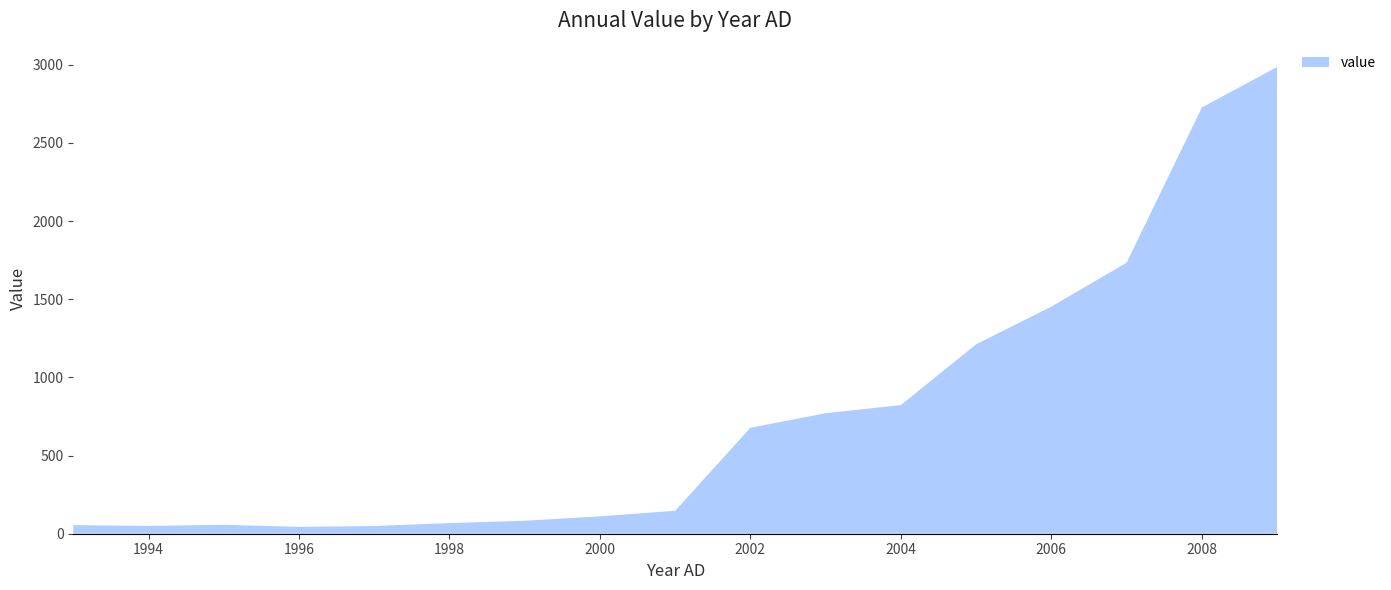

Reading right to left, what are all the values shown in this chart?

2986	2727	1734	1453	1212	823	771	678	147	111	83	68	49	44	57	50	55